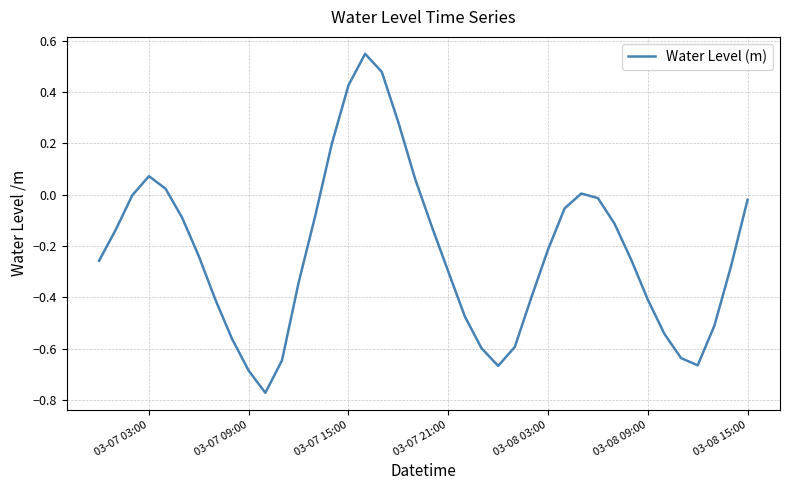

What is the difference between the maximum and minimum values?

1.3